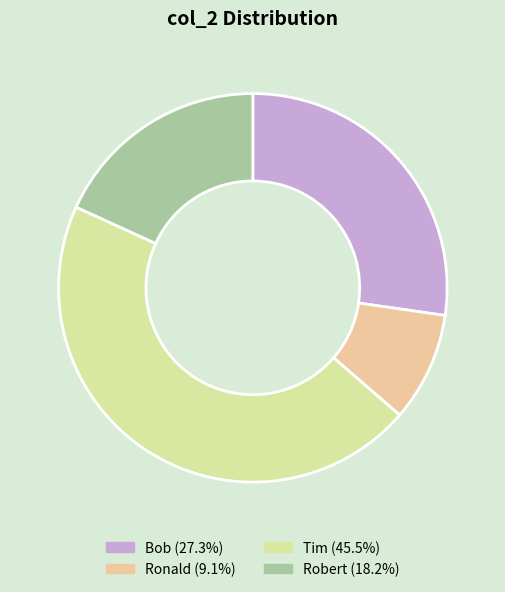

Count the number of slices in the pie.

4